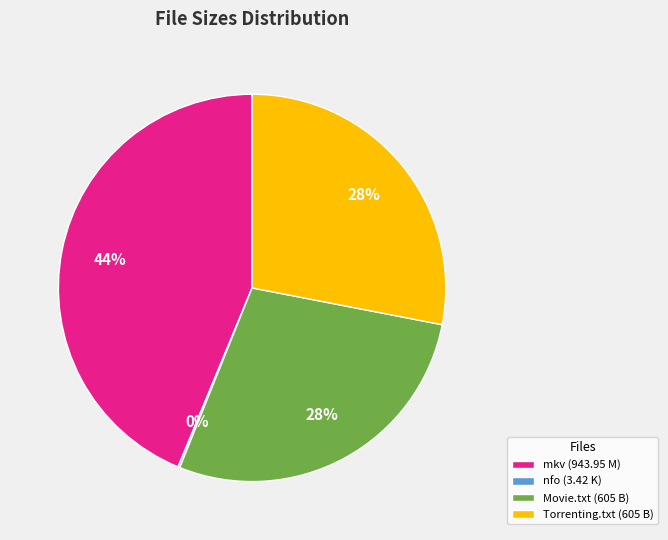

Which slice is the largest?

mkv (943.95 M)